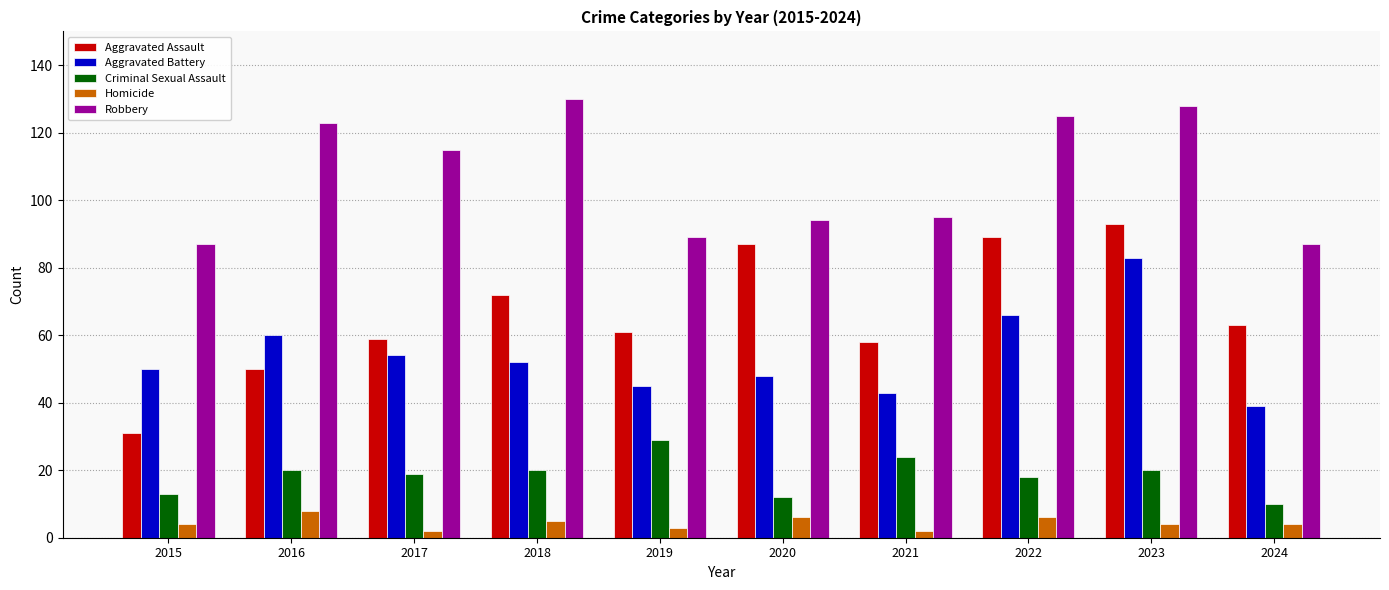

List the series in order of their peak value, highest first.

Robbery, Aggravated Assault, Aggravated Battery, Criminal Sexual Assault, Homicide